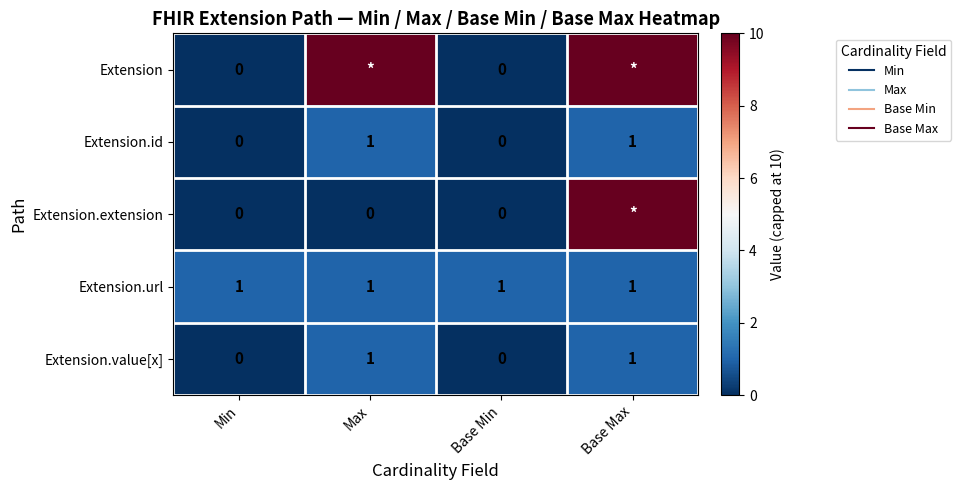

True or false: Extension has a value of 10 at Max.

True